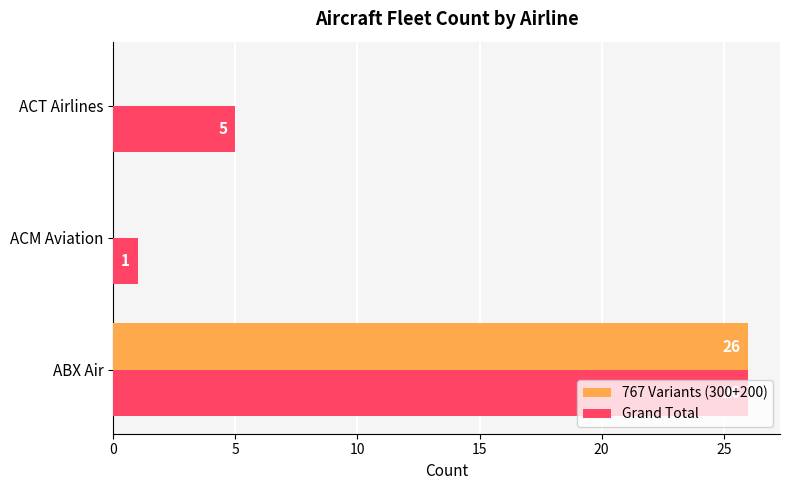

Which series has the largest total across all categories?

Grand Total